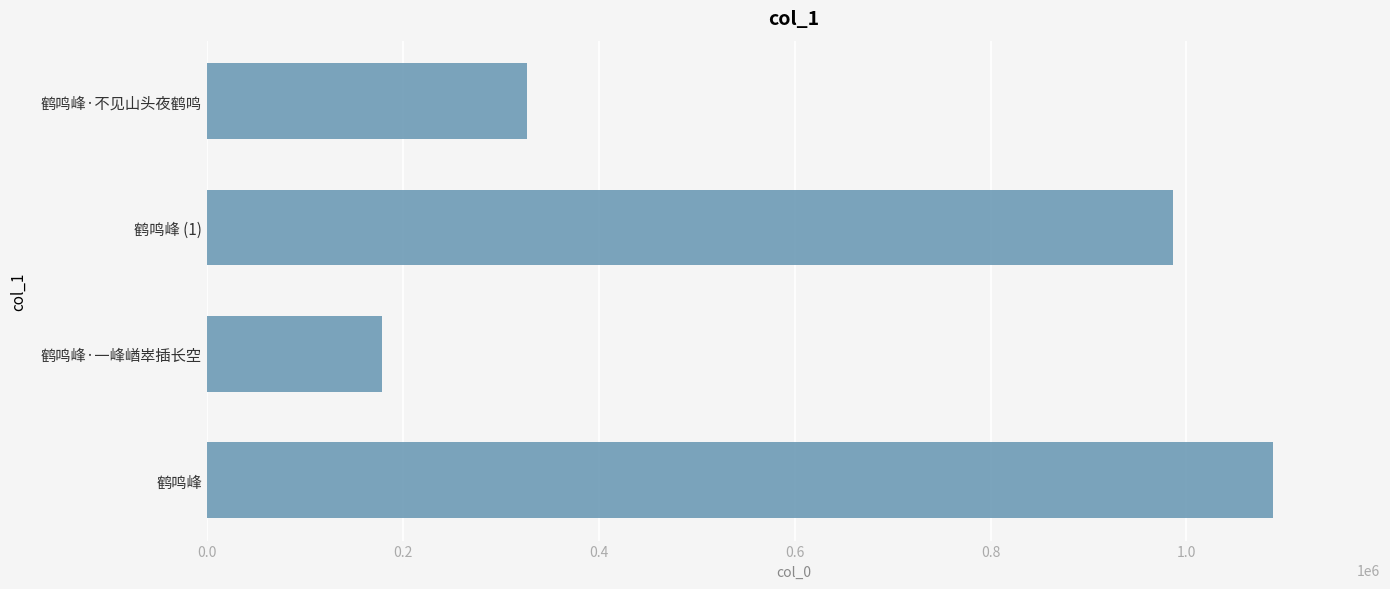

Rank the categories by value from highest to lowest.

鹤鸣峰, 鹤鸣峰 (1), 鹤鸣峰·不见山头夜鹤鸣, 鹤鸣峰·一峰崷崒插长空